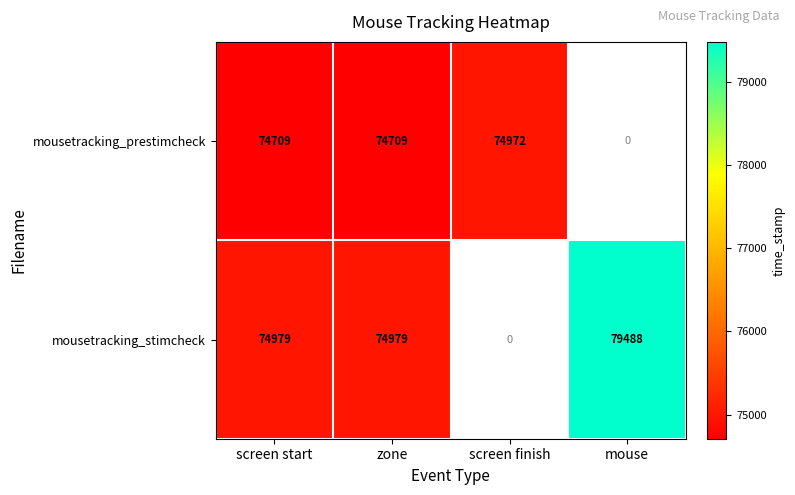

Rank the series at zone from highest to lowest value.

mousetracking_stimcheck, mousetracking_prestimcheck